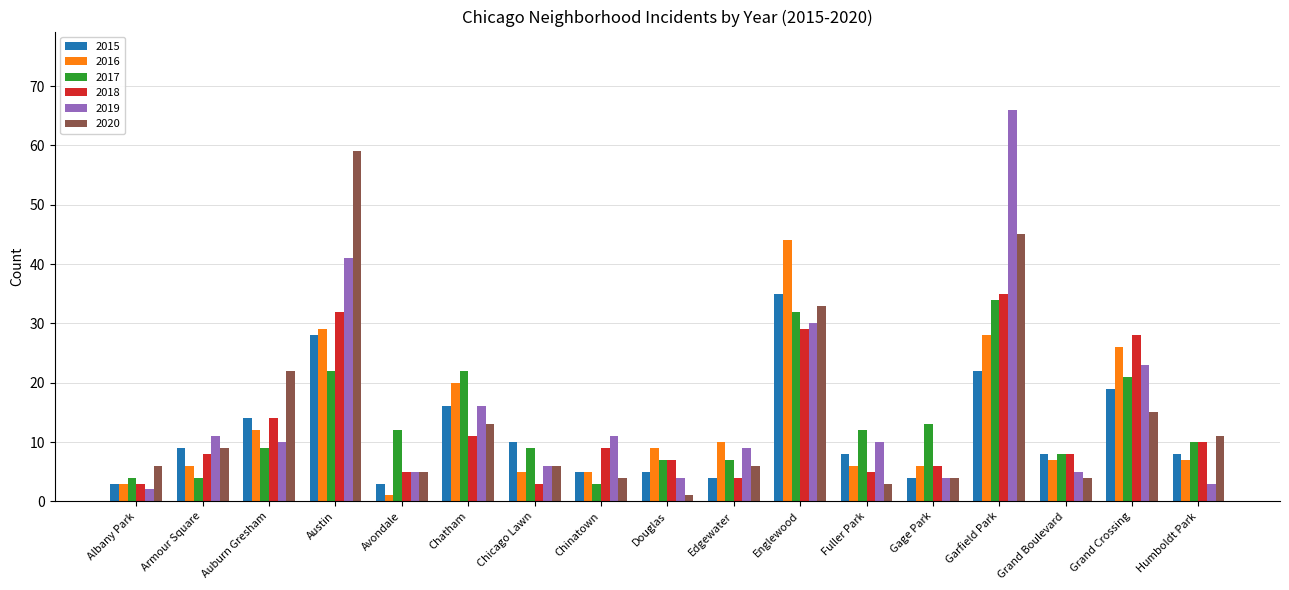

True or false: 2017 has a value of 7 at Douglas.

True